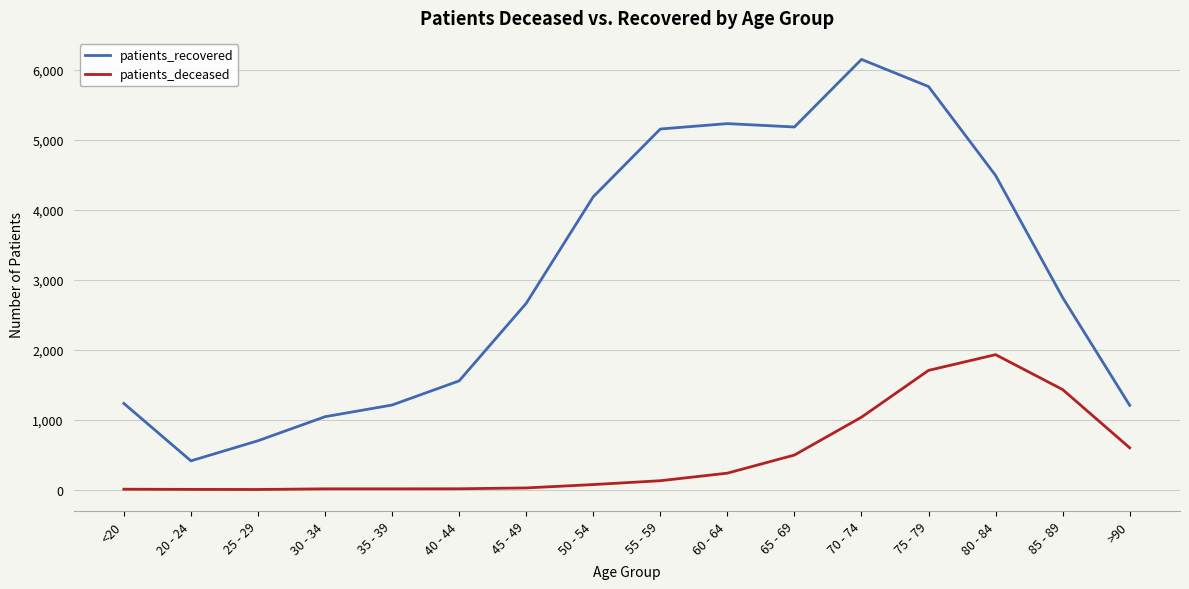

At which label does patients_recovered first exceed 2745?

50 - 54